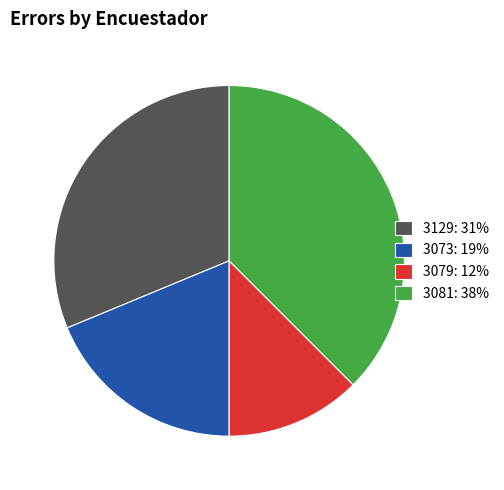

Does any single category account for the majority?

No